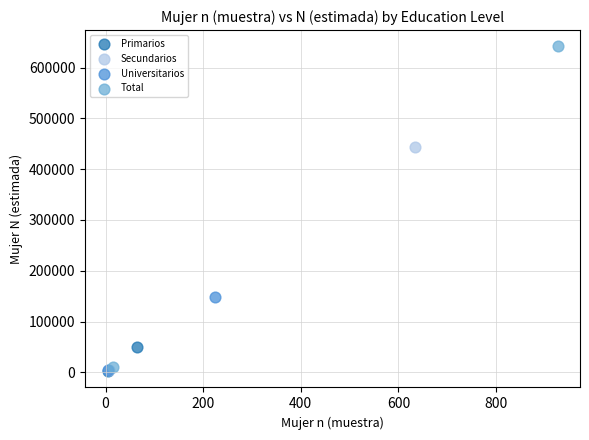

What are all the series names shown in the legend?

Primarios, Secundarios, Universitarios, Total